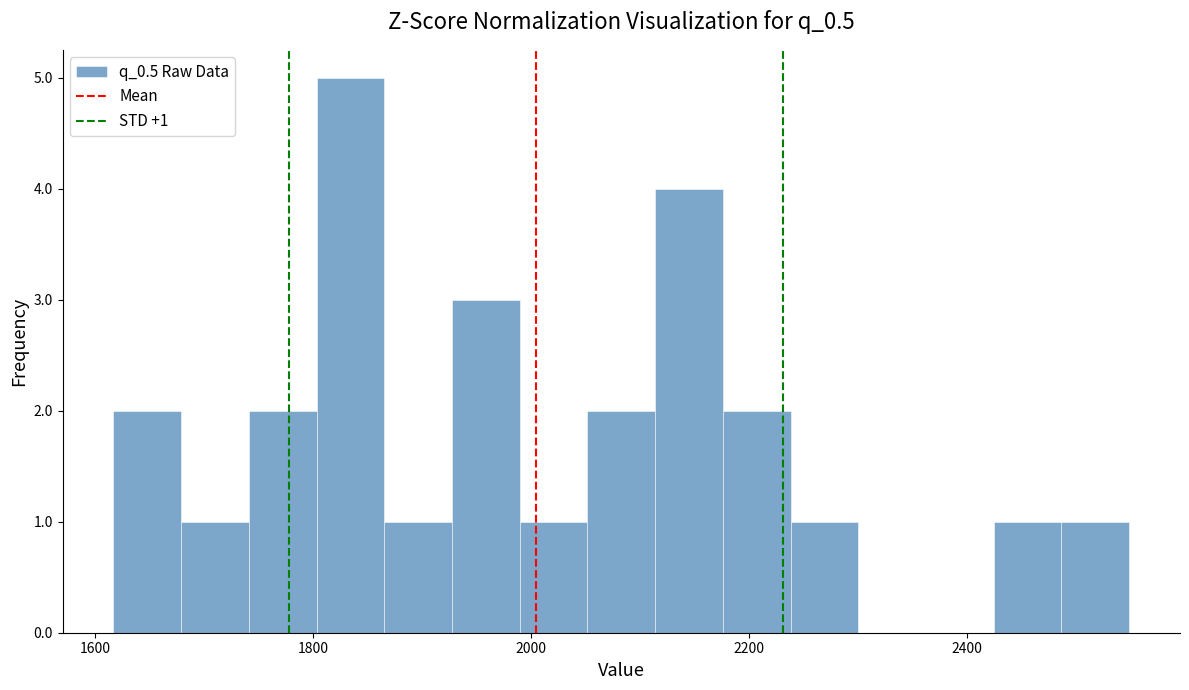

Read against the x-axis, roughly where is the centre of the tallest bar?

1840